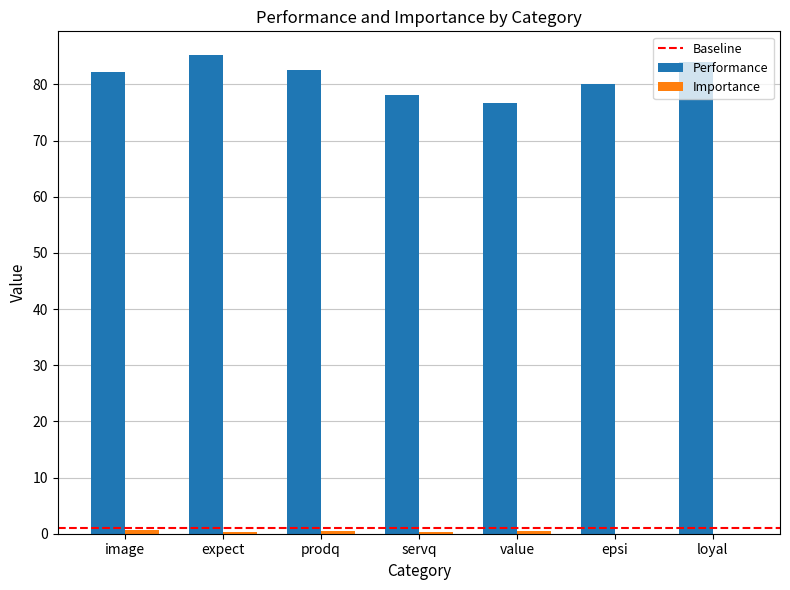

At which label does Performance reach its peak?

expect